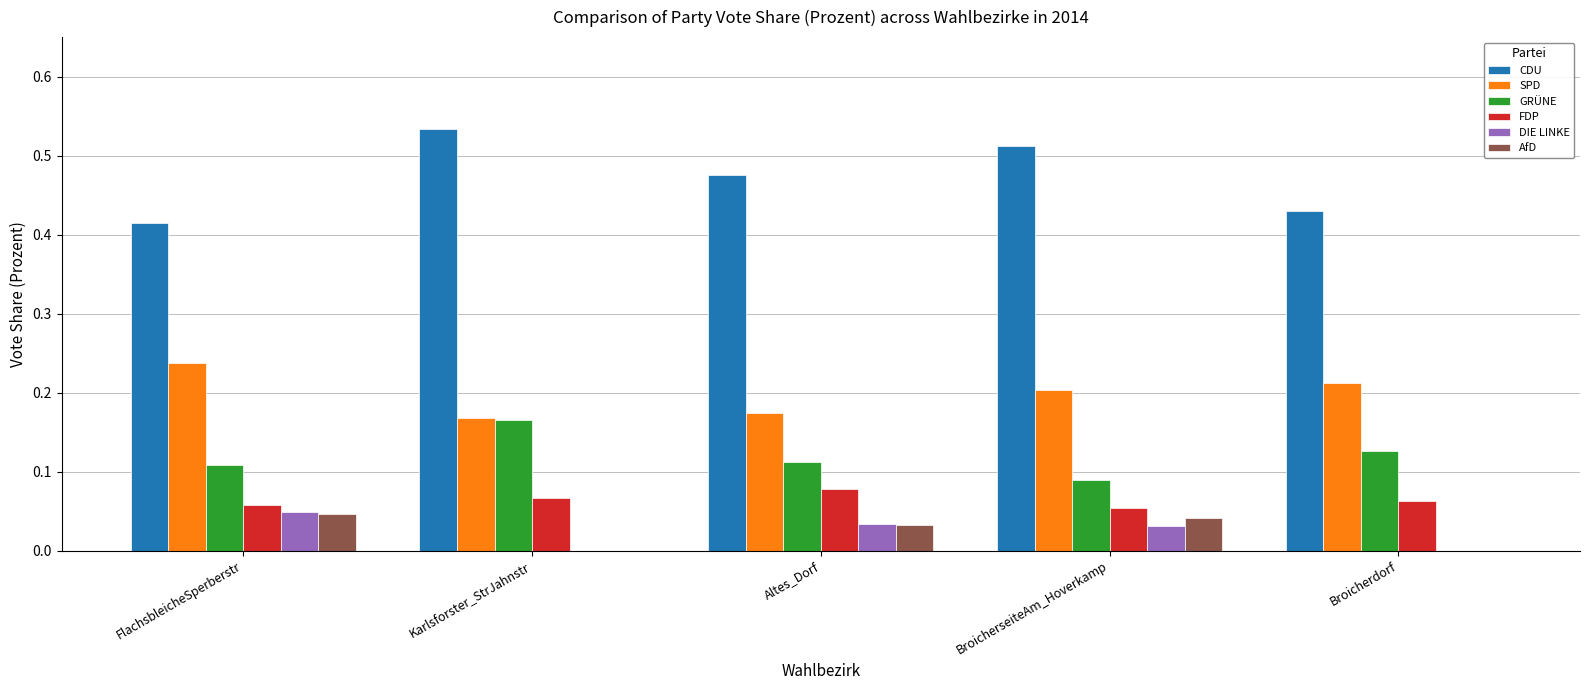

How many groups of bars are there?

5